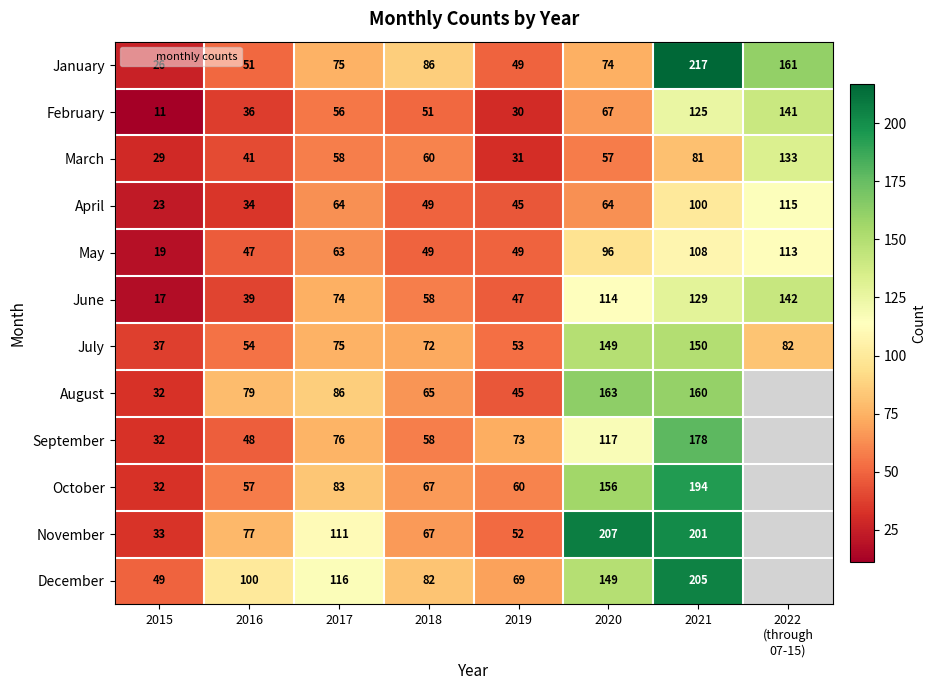

True or false: December has a value of 106.6 at 2018.

False